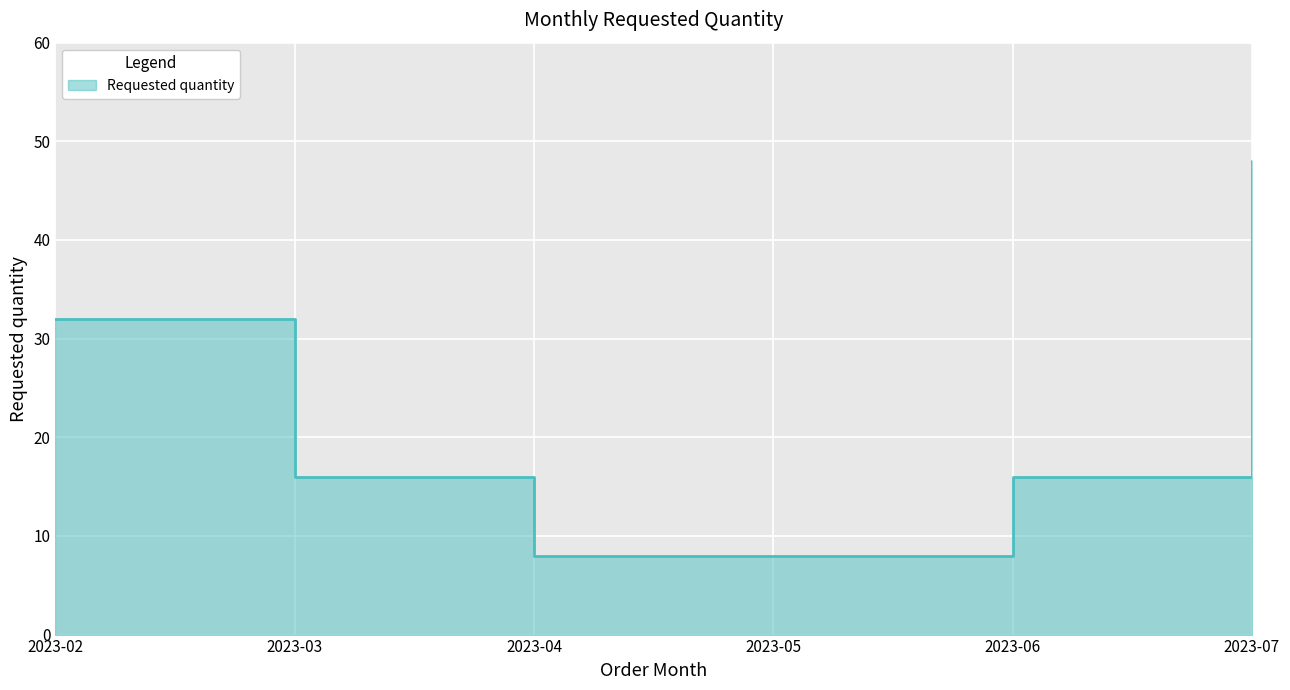

At which label does the data first exceed 16?

2023-02